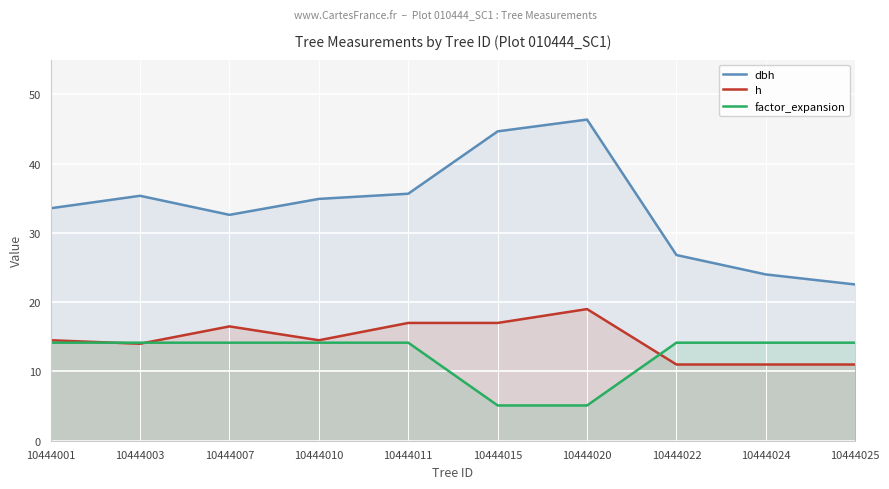

True or false: h has more than 1 interior local peaks.

True